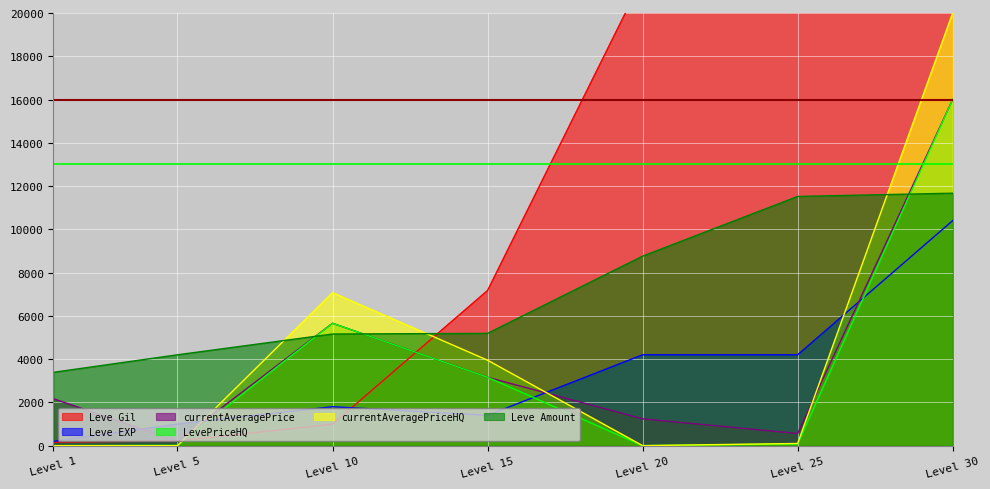

At which label does Leve EXP reach its minimum?

Level 1